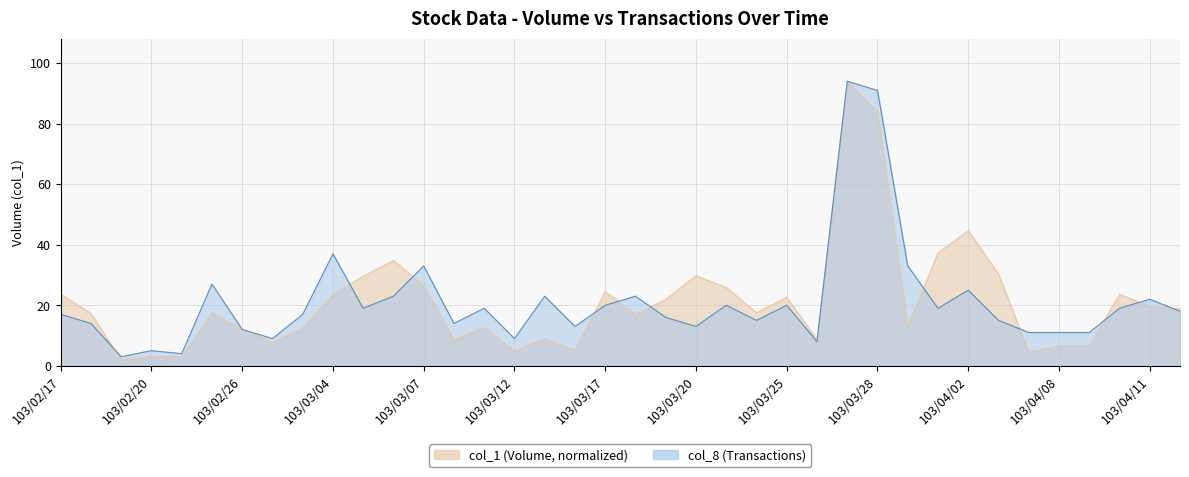

How many distinct data groups are displayed?

2